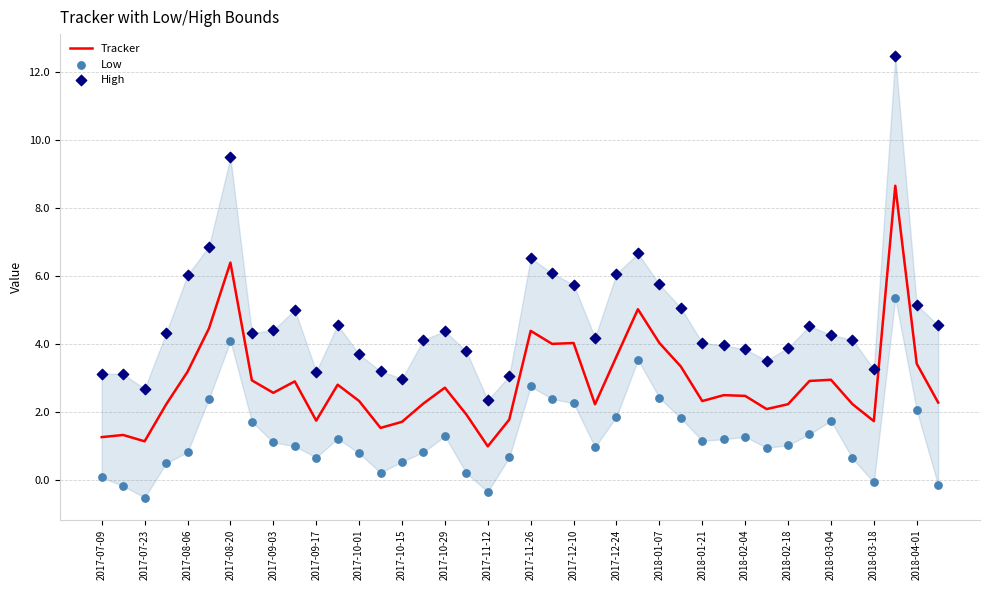

Which series has the largest total across all categories?

High